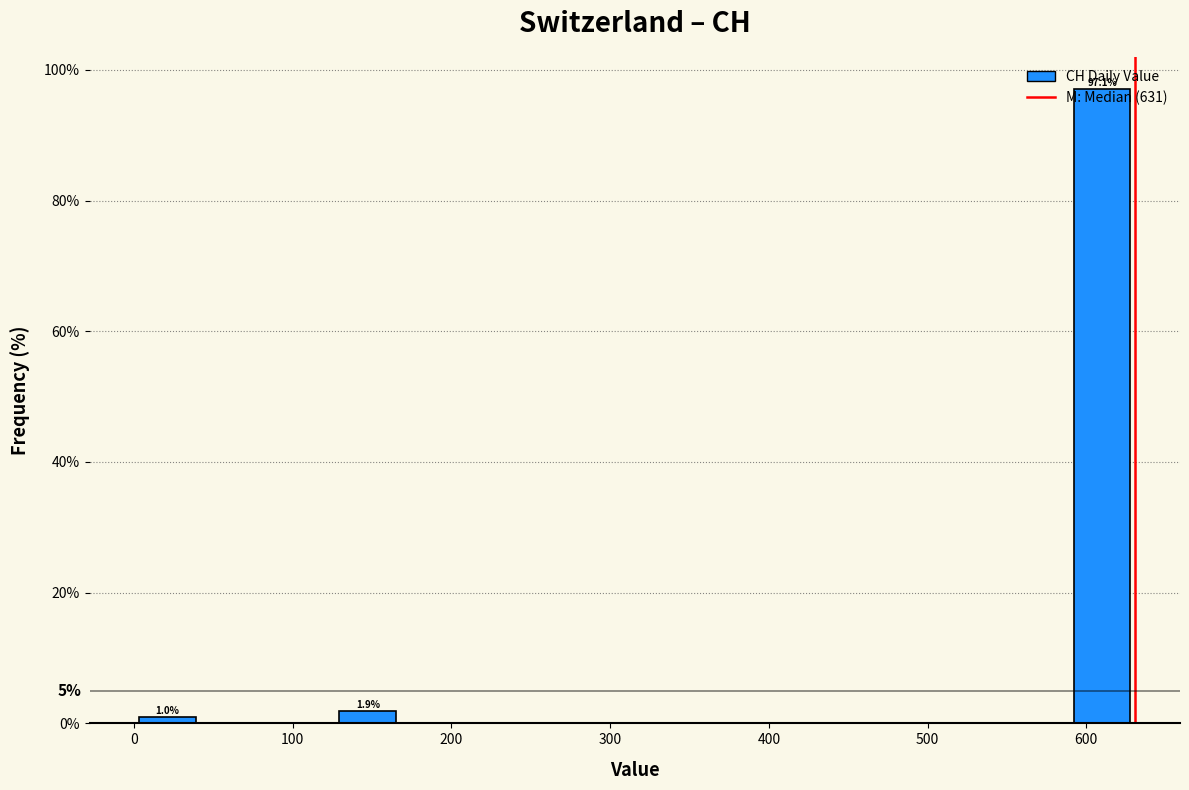

Over which range of the x-axis is the bar tallest?

590 to 630